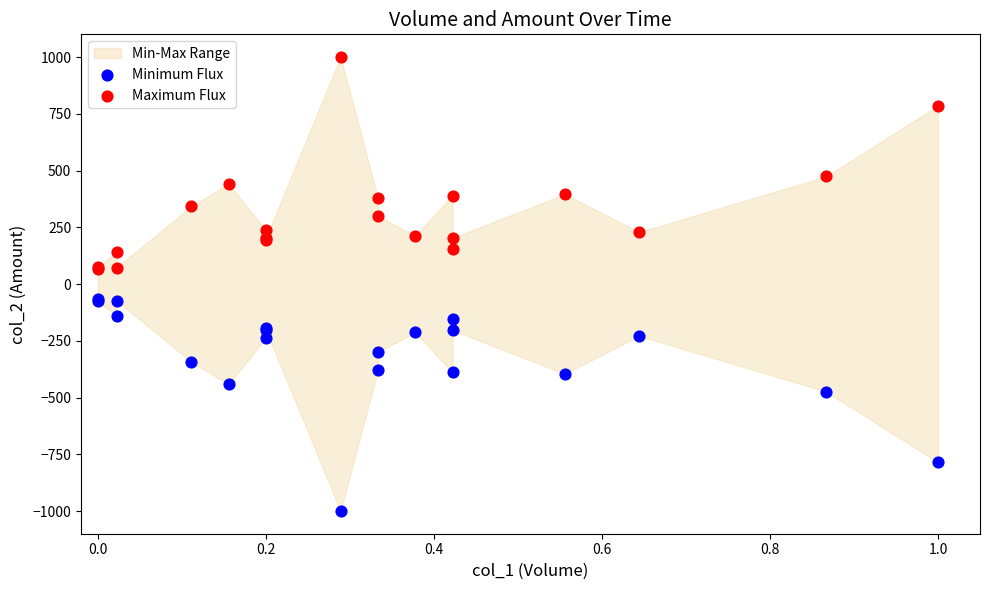

Which series reaches the minimum Y coordinate?

Minimum Flux